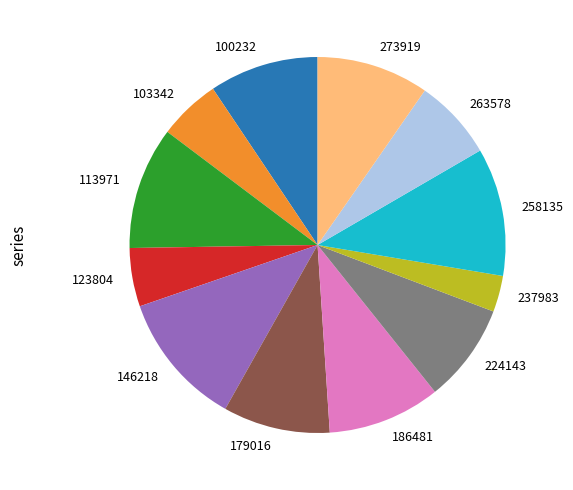

Count the number of slices in the pie.

12